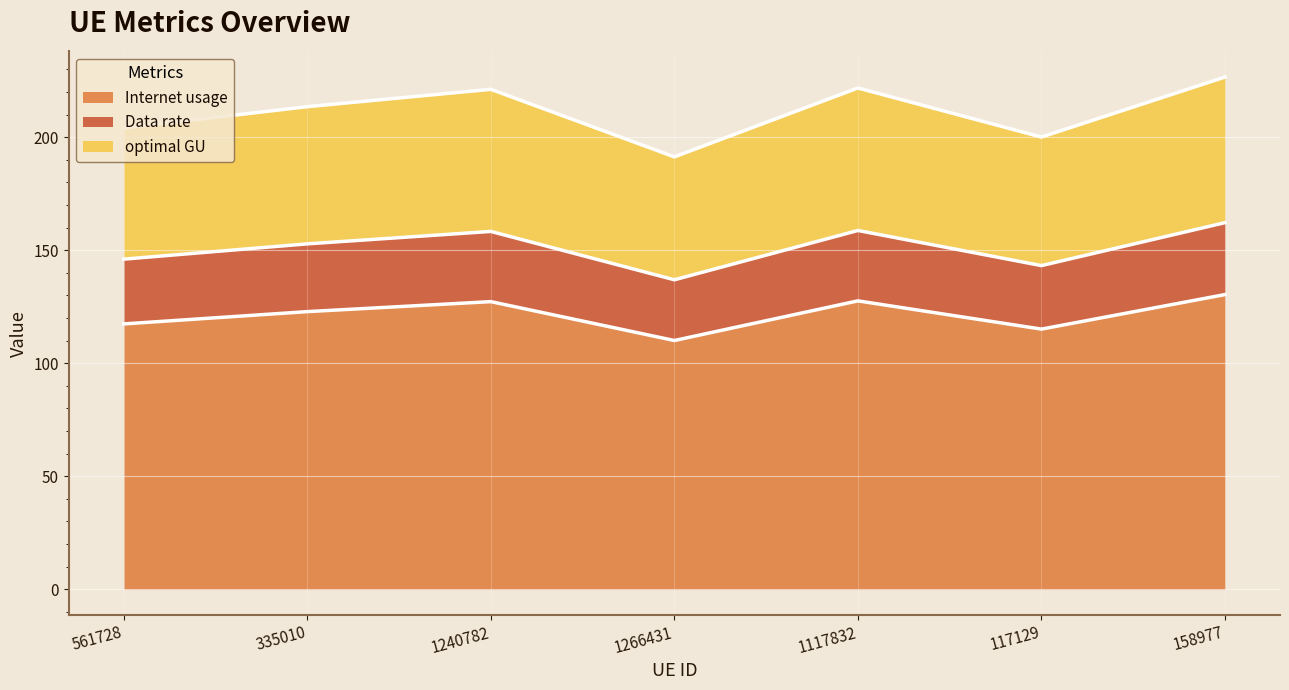

Is the value of Internet usage line at 1117832 greater than the value of Data rate line at 158977?

No